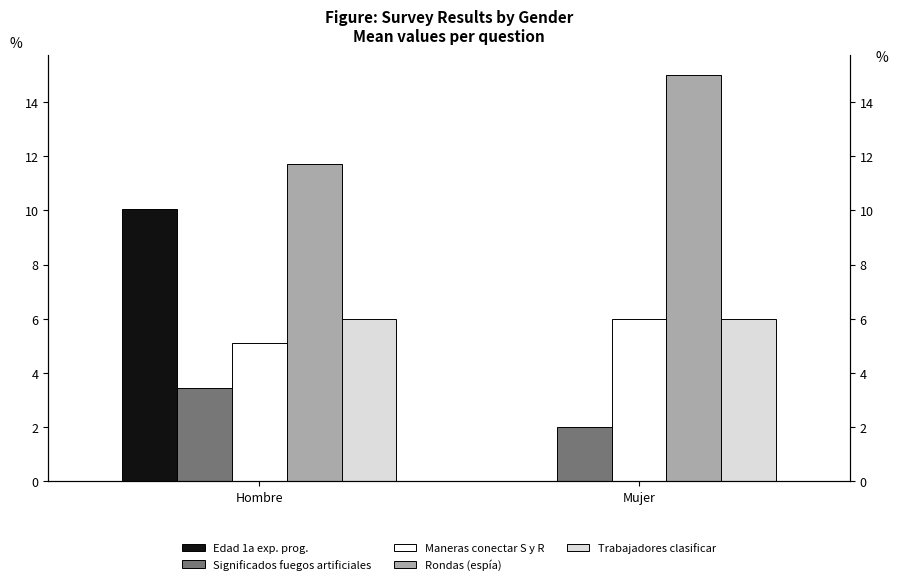

Rank the series by their maximum value, from lowest to highest.

Significados fuegos artificiales, Maneras conectar S y R, Trabajadores clasificar cuencos, Edad primera exp. programacion, Rondas espia